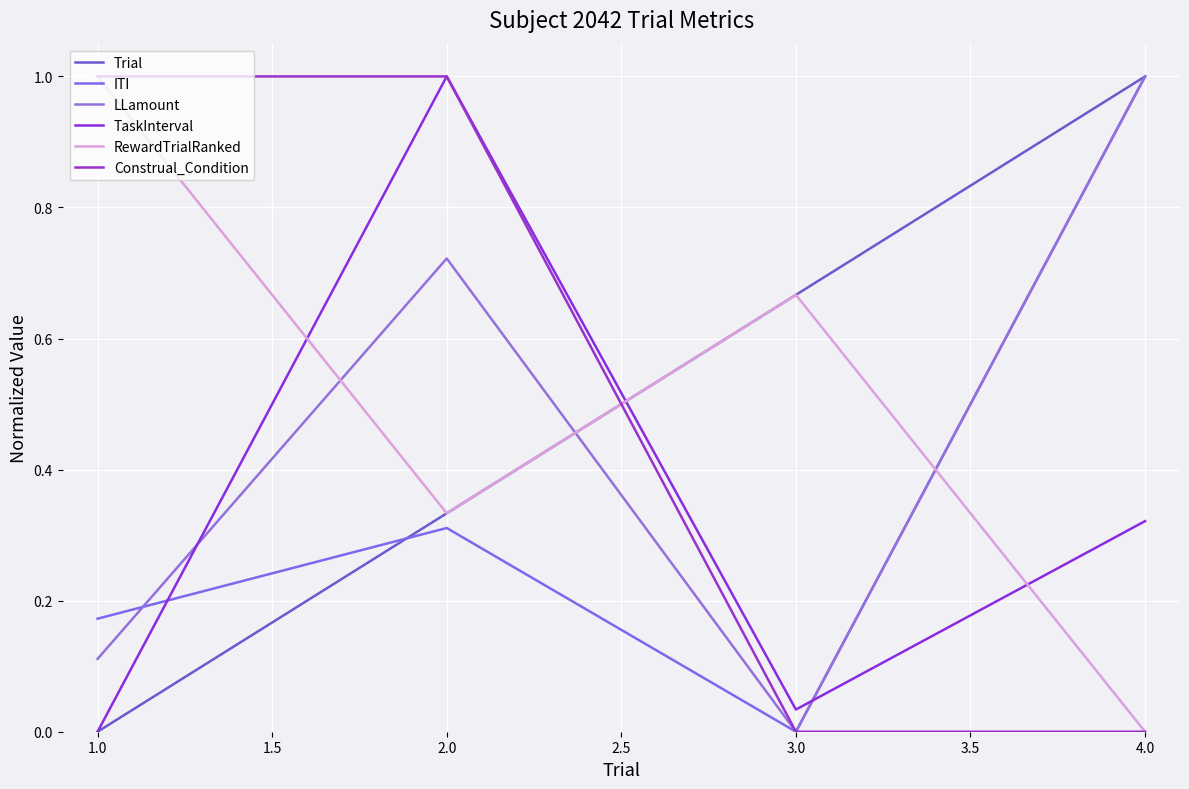

The LLamount series shows 1.1 at 1.0. True or false?

False